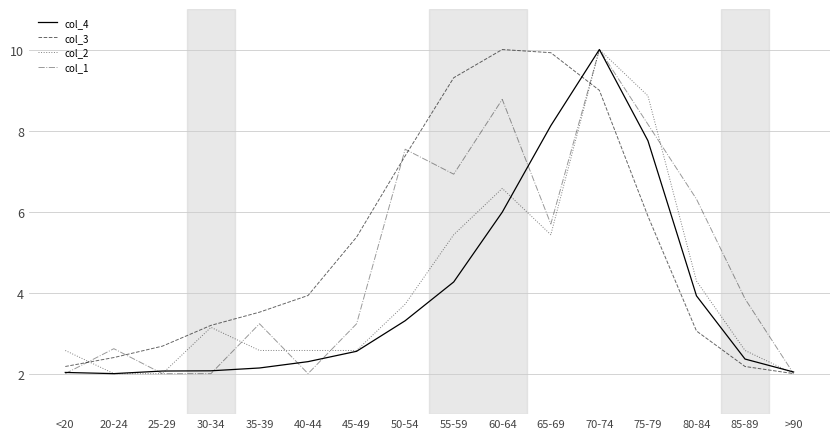

What position from the right is >90?

1